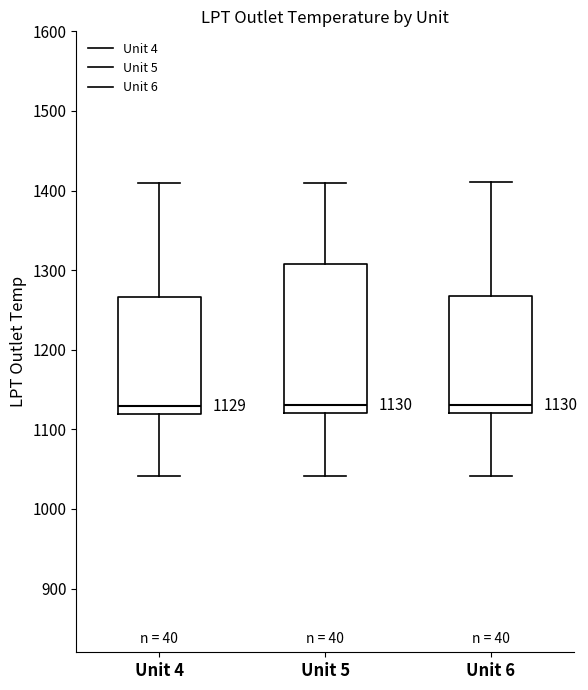

Comparing the boxes themselves (not the whiskers), which one is the tallest?

Unit 5